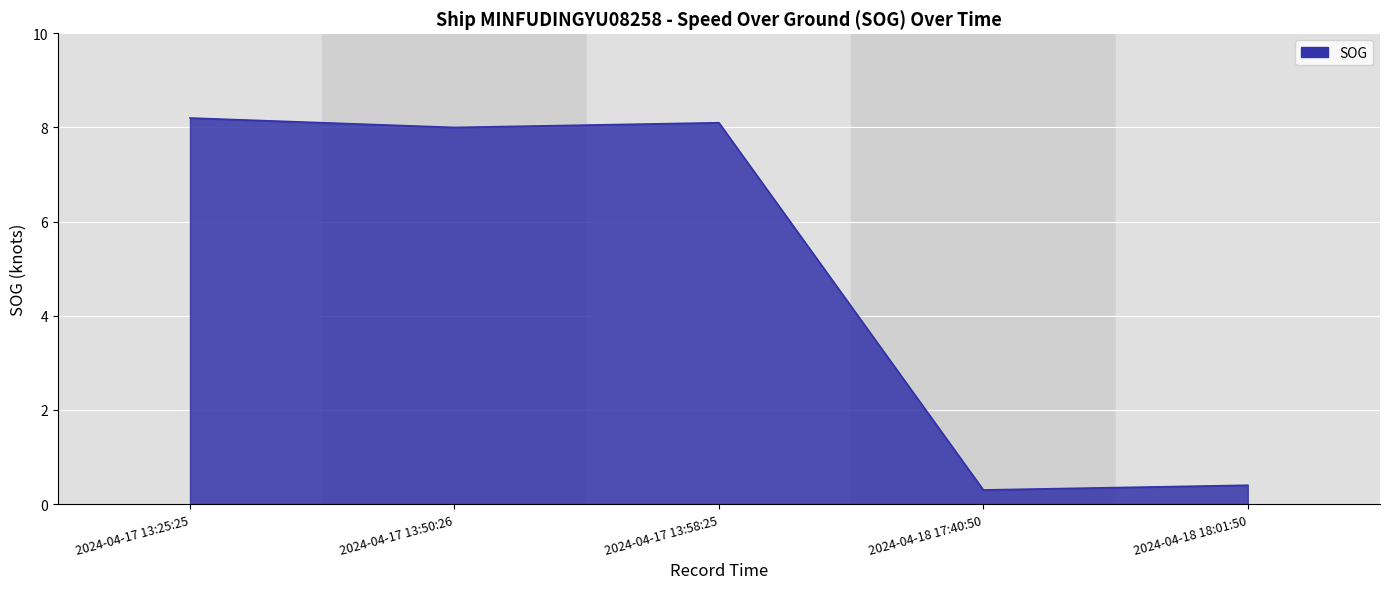

Is it true that the value at 2024-04-17 13:50:26 is 11.7?

False